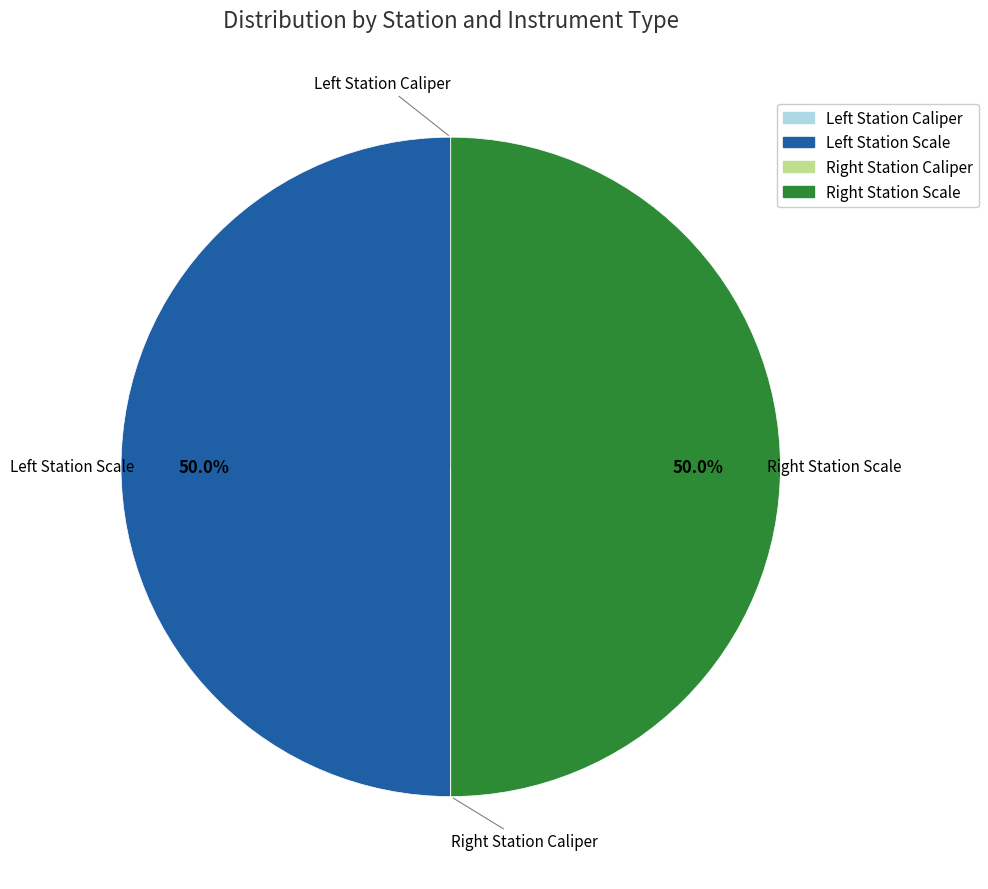

How many slices are in this pie chart?

4